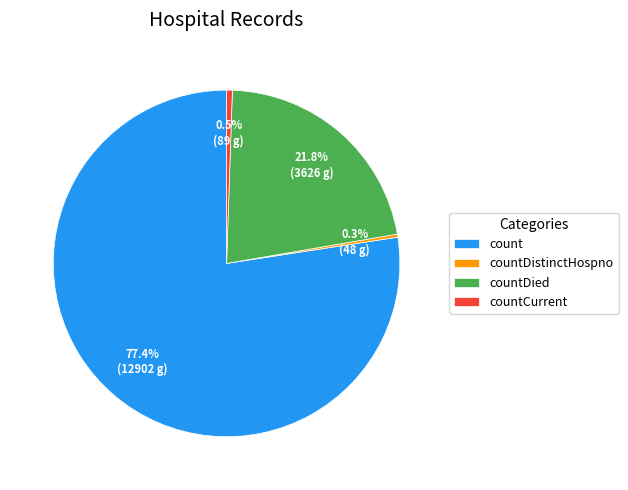

Which category has the biggest portion of the pie?

count